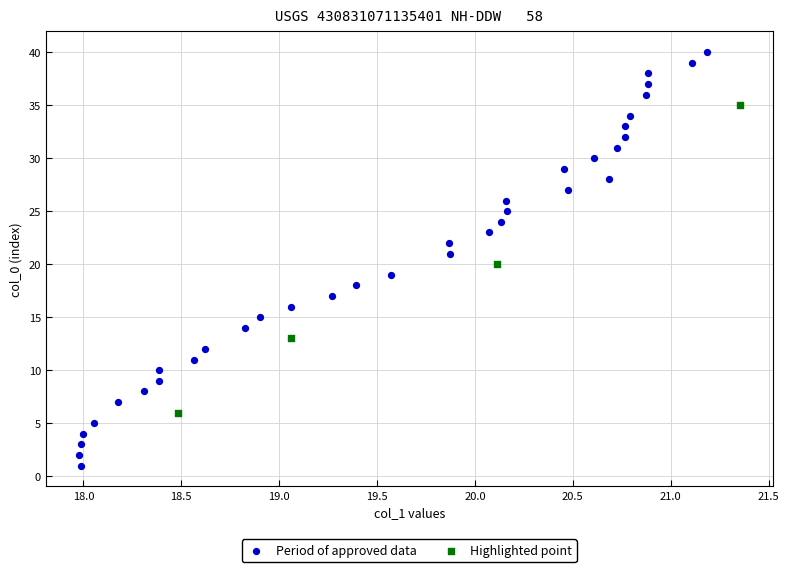

Which series reaches the minimum Y coordinate?

Period of approved data